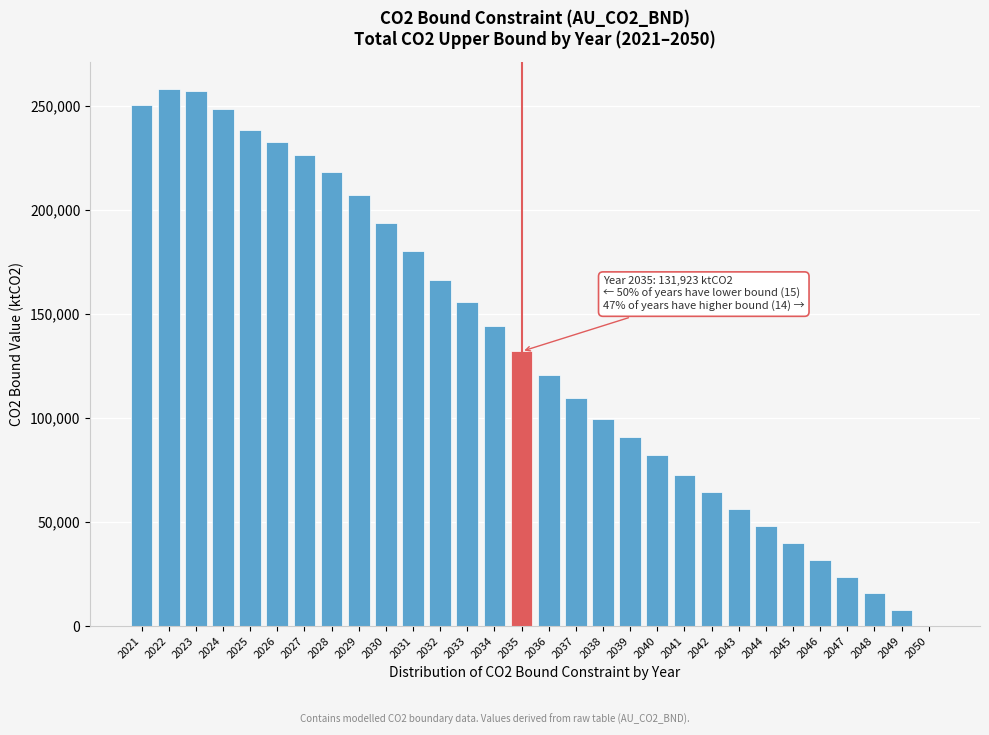

Is it true that the value at 2021 is 417538.6?

False